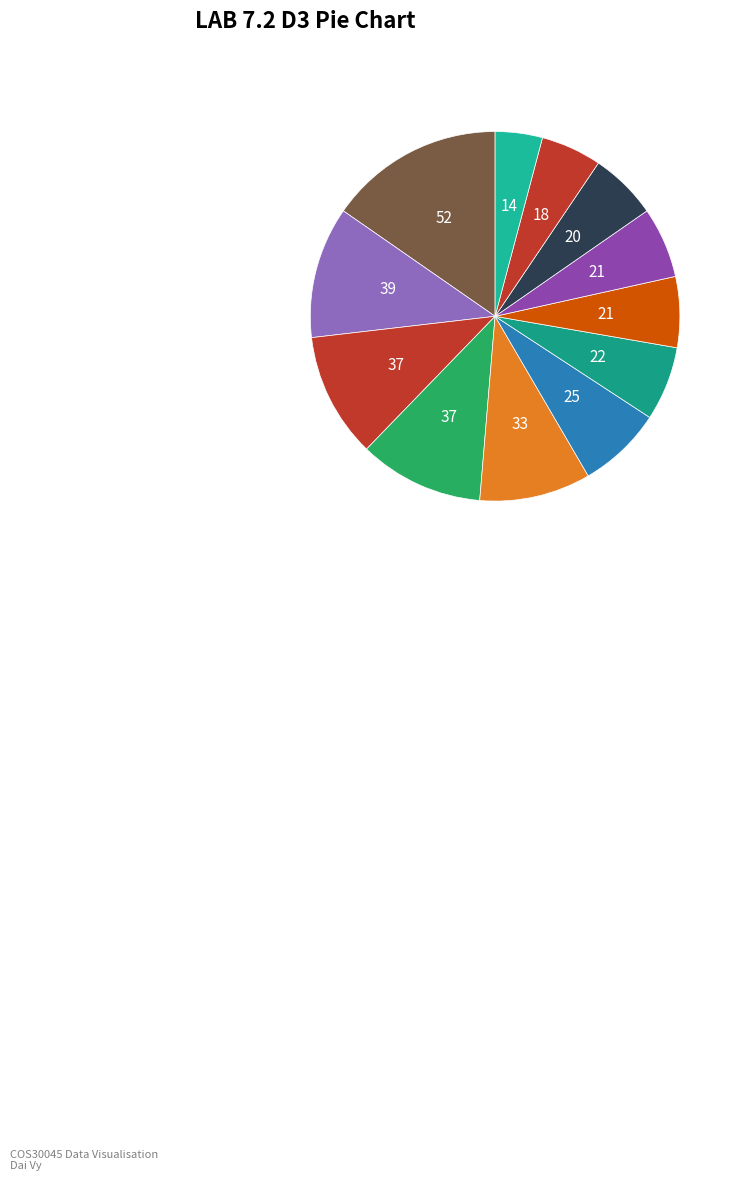

Is there a majority slice in this chart?

No